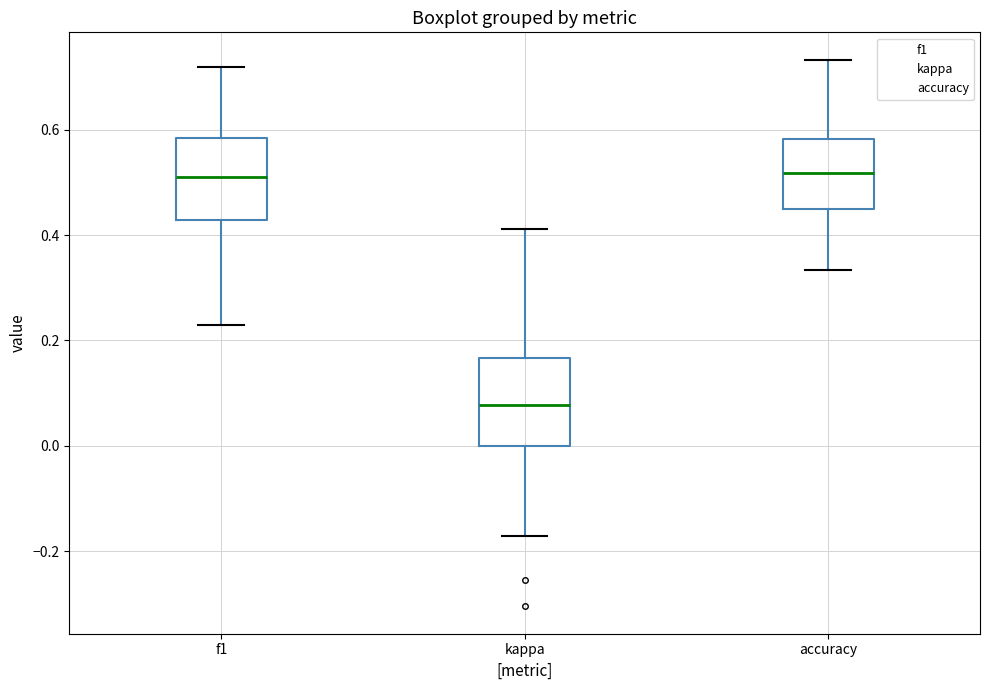

Reading left to right, transcribe this box plot: for each box, give where its median line is, the range the box spans, and where its two whiskers end, as read against the y-axis. The values are not printed on the chart, so give them approximately, as read against the axis.

f1: median 0.52, box 0.42 to 0.58, whiskers 0.22 to 0.72
kappa: median 0.08, box 0.00 to 0.16, whiskers -0.18 to 0.42
accuracy: median 0.52, box 0.46 to 0.58, whiskers 0.34 to 0.74